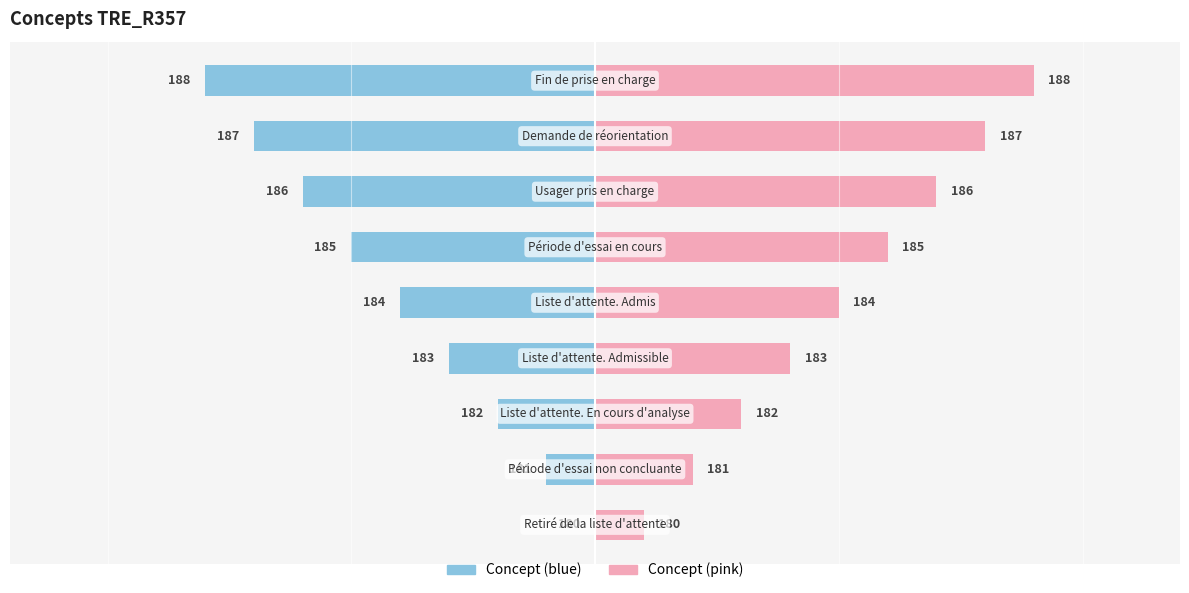

How many groups of bars are there?

9